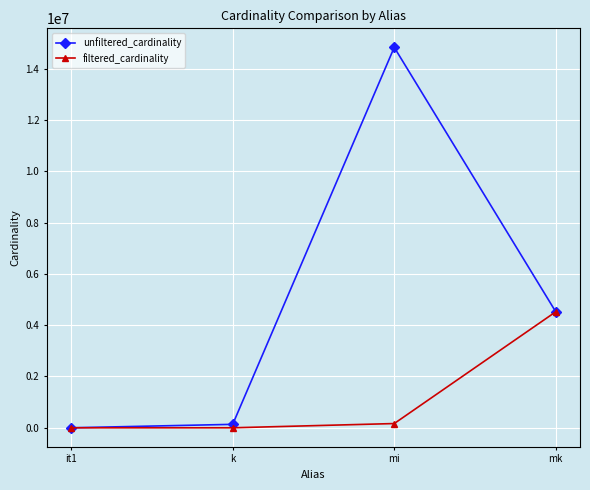

Is it true that filtered_cardinality equals 165171 at mi?

True